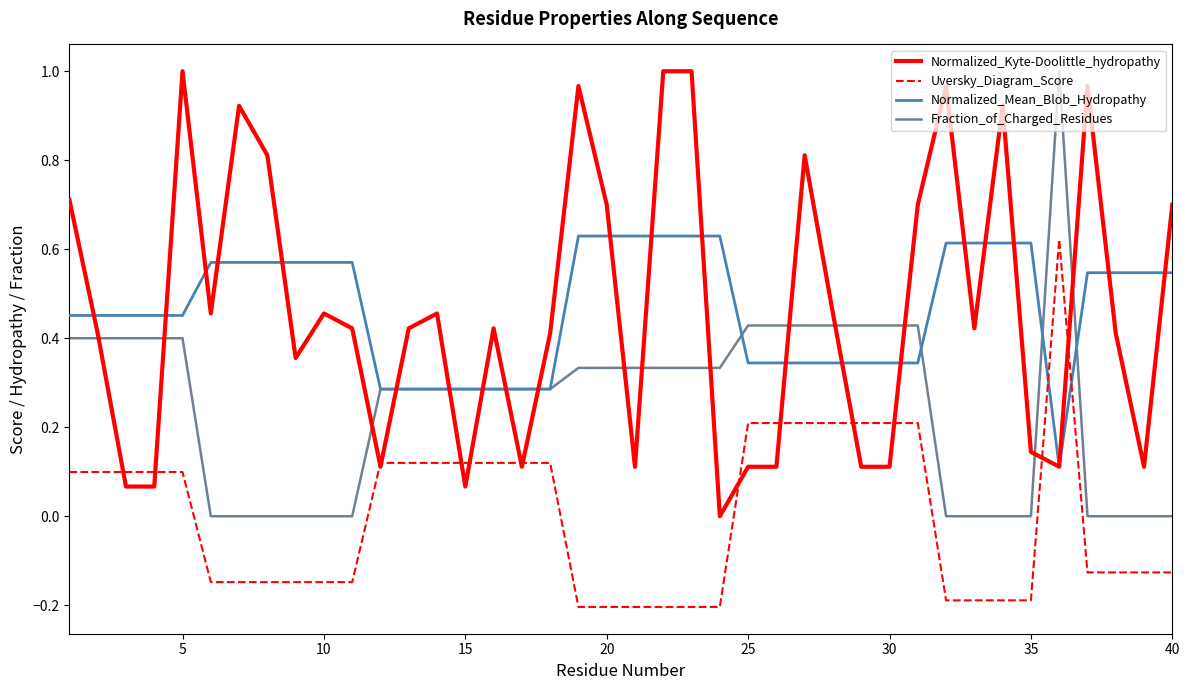

True or false: Uversky_Diagram_Score and Fraction_of_Charged_Residues intersect in this chart.

False